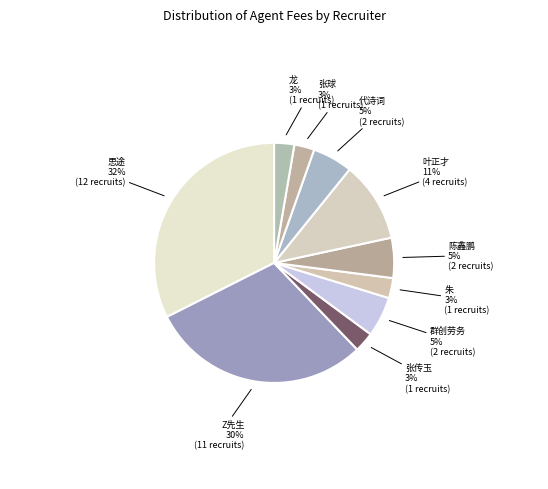

How many slices are in this pie chart?

10